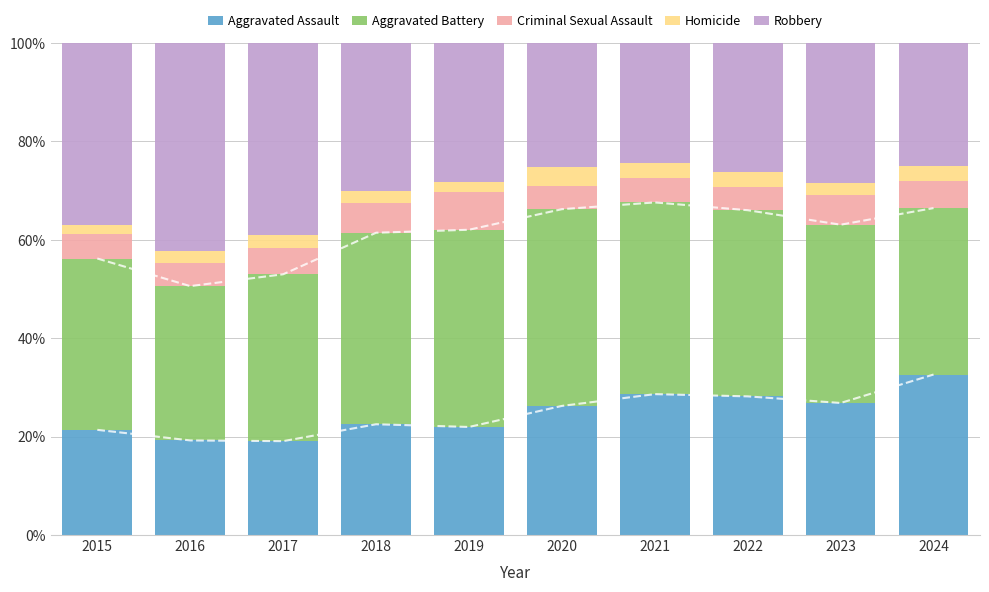

Is the value of Robbery at 2022 greater than the value of Homicide at 2017?

Yes